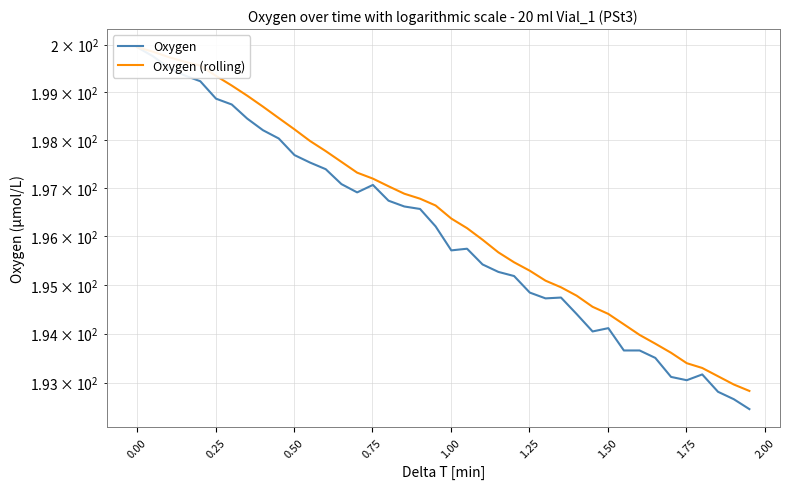

Which series has the largest range (max minus min)?

Oxygen